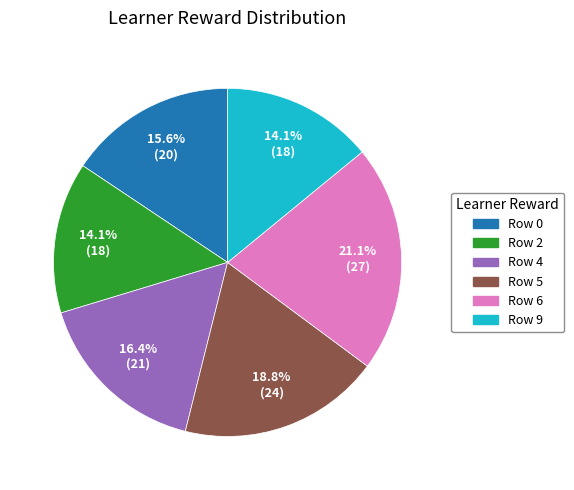

Is there any slice that represents more than half of the pie?

No